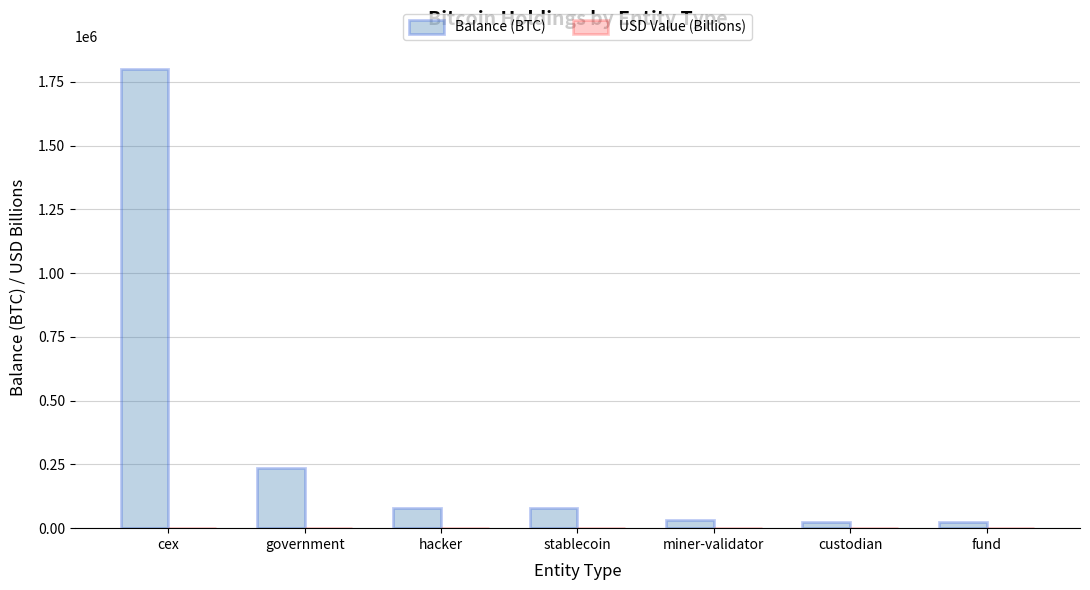

What is the approximate value of Balance (BTC) at cex?

1801646.6